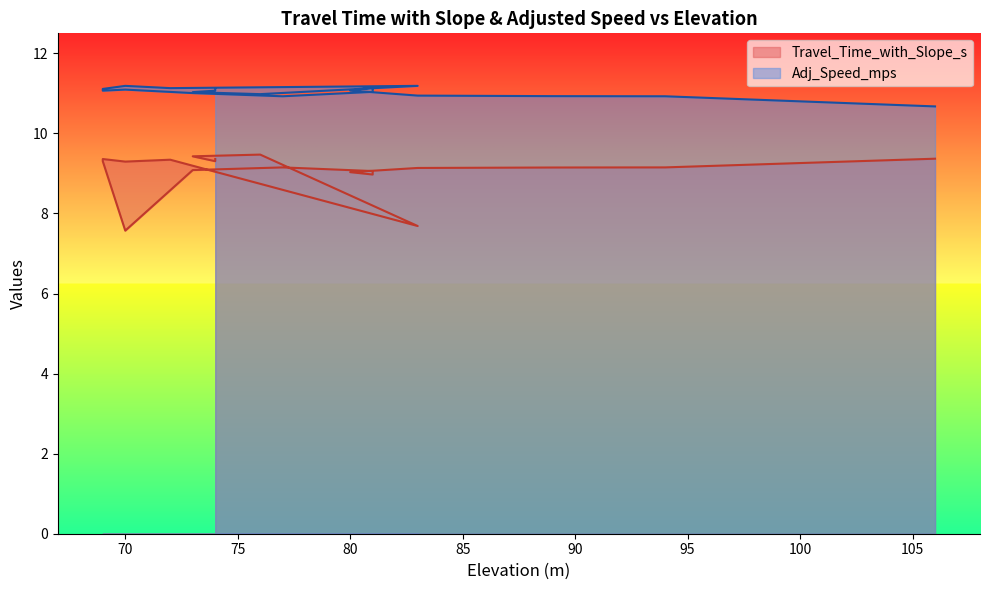

True or false: Travel_Time_with_Slope_s and Adj_Speed_mps cross at least once.

False